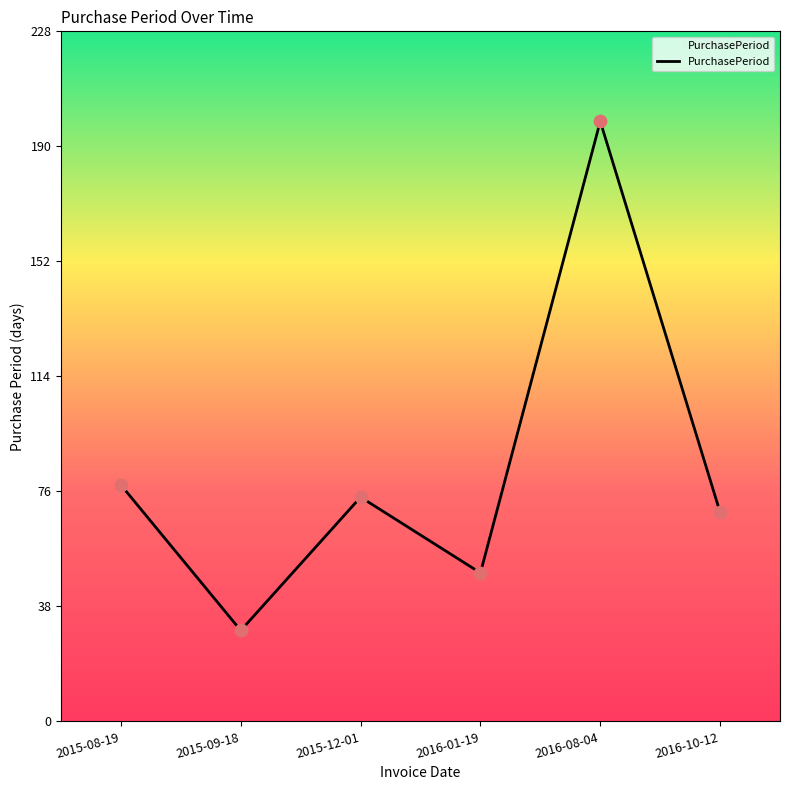

What is the change in value from 2015-09-18 to 2015-12-01?

+44